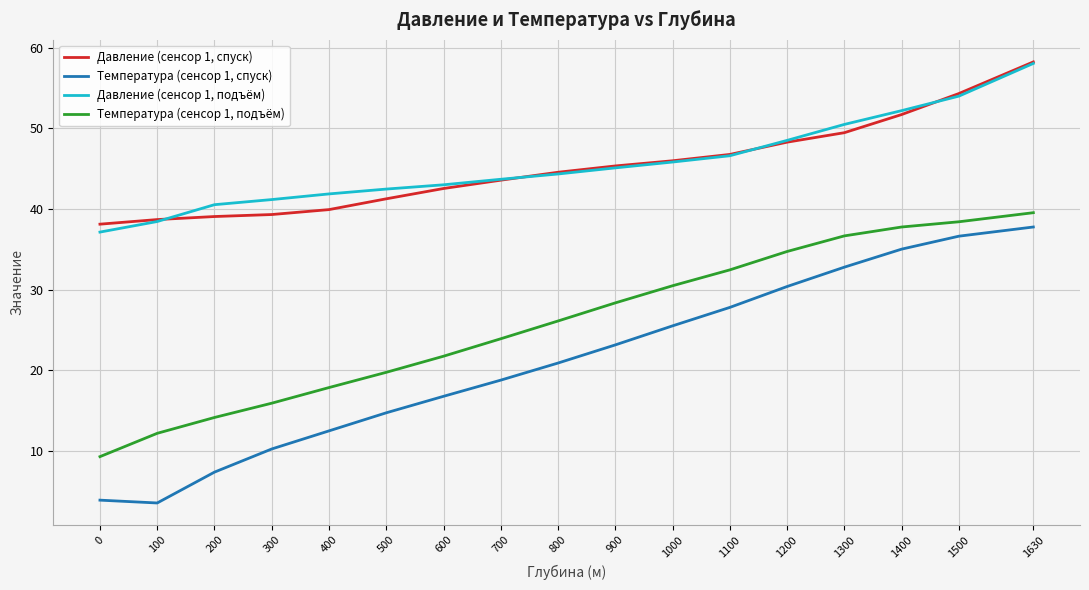

The value of Температура (сенсор 1, спуск) at 700 is 10.8. True or false?

False